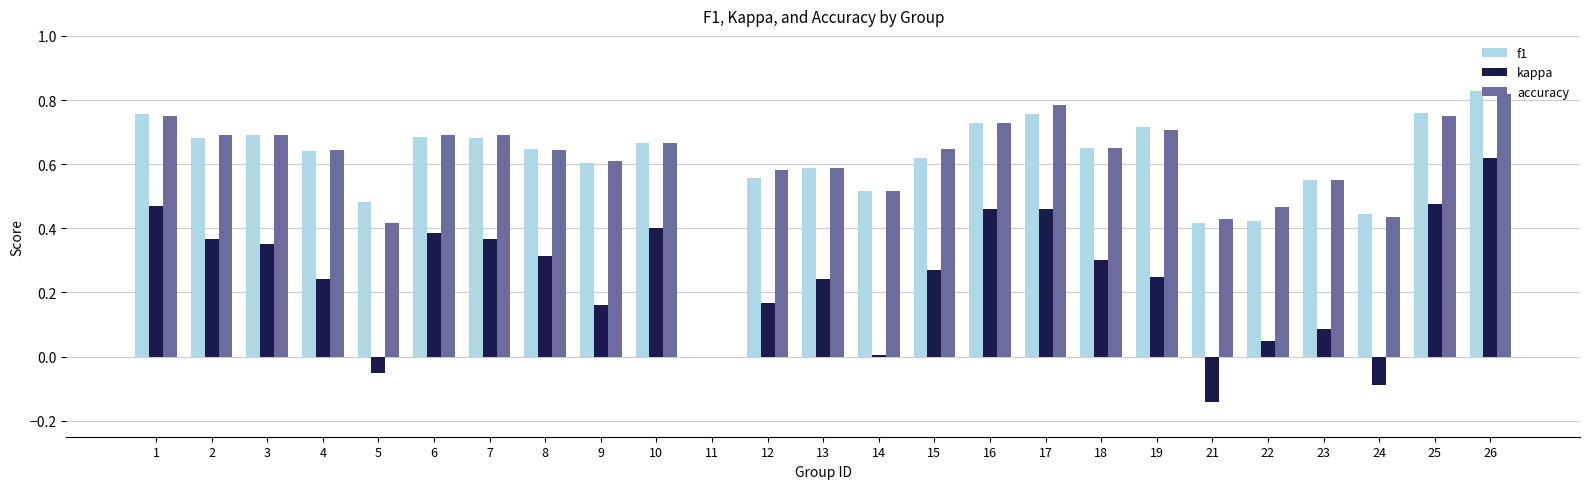

Is it true that f1 equals 0.7 at 7?

True